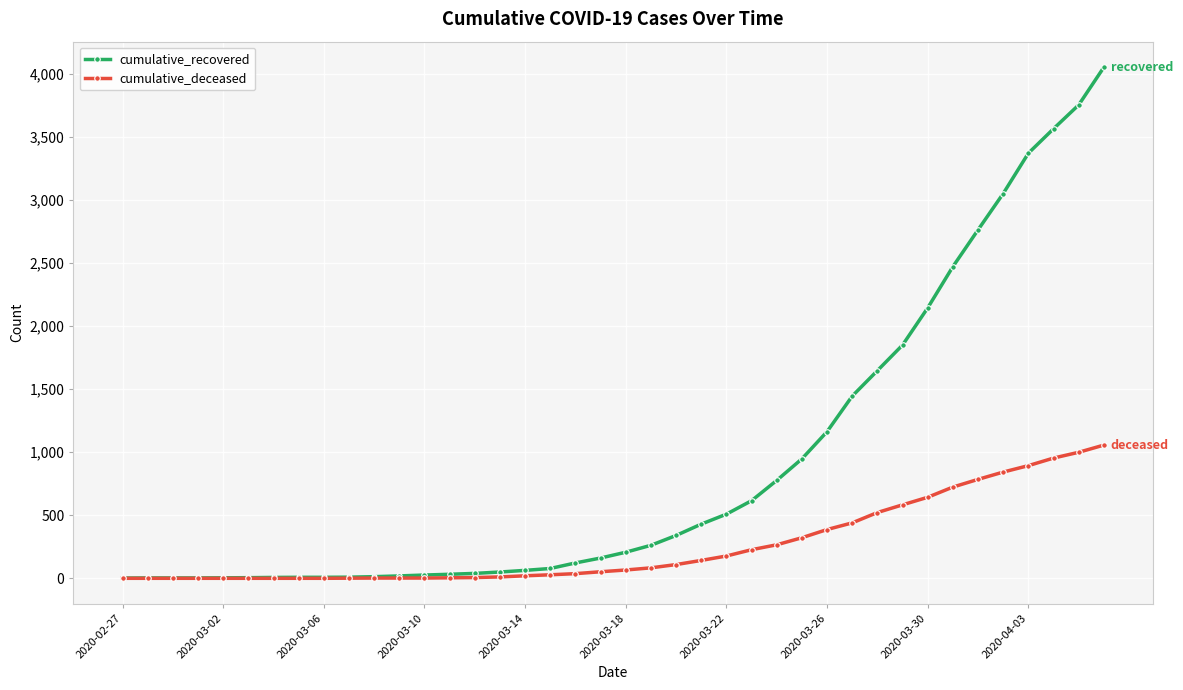

Which series has the largest total across all categories?

cumulative_recovered